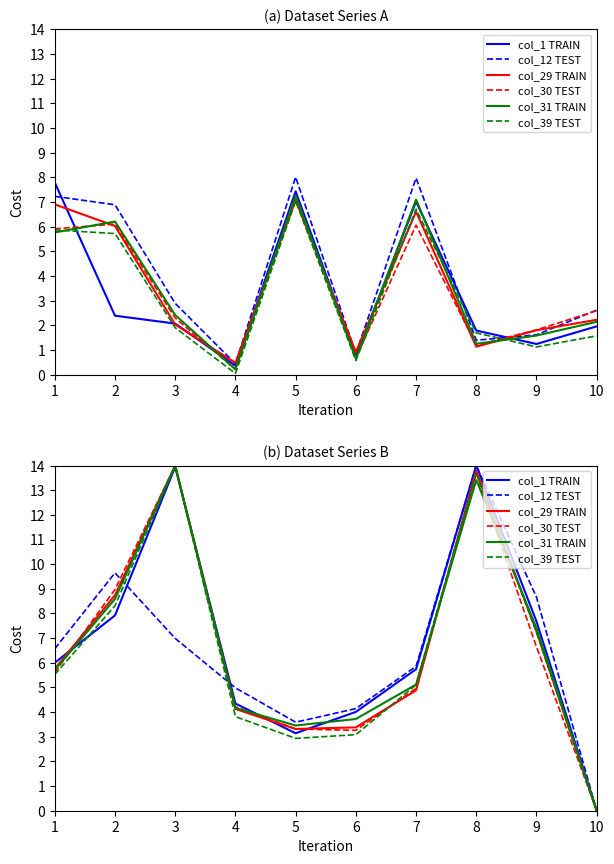

True or false: col_12 TEST has a value of 2.7 at 4.

False